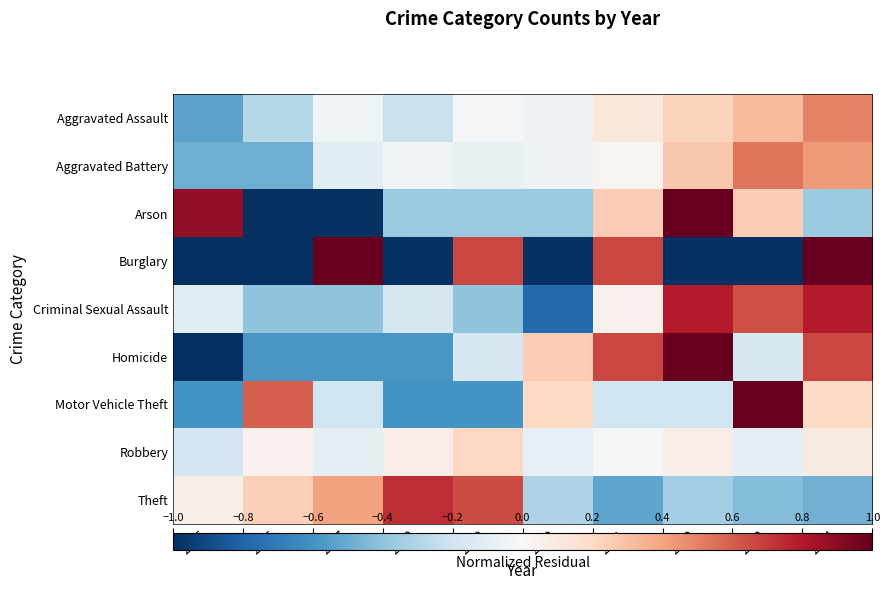

Reading left to right, what are all the values shown in this chart?

Aggravated Assault: 2015=-0.5	2016=-0.3	2017=-0.0	2018=-0.2	2019=-0.0	2020=-0.1	2021=0.1	2022=0.2	2023=0.3	2024=0.5
Aggravated Battery: 2015=-0.5	2016=-0.5	2017=-0.1	2018=-0.0	2019=-0.1	2020=-0.1	2021=0.0	2022=0.3	2023=0.5	2024=0.4
Arson: 2015=0.9	2016=-1.0	2017=-1.0	2018=-0.4	2019=-0.4	2020=-0.4	2021=0.2	2022=2.1	2023=0.2	2024=-0.4
Burglary: 2015=-1.0	2016=-1.0	2017=2.3	2018=-1.0	2019=0.7	2020=-1.0	2021=0.7	2022=-1.0	2023=-1.0	2024=2.3
Criminal Sexual Assault: 2015=-0.1	2016=-0.4	2017=-0.4	2018=-0.2	2019=-0.4	2020=-0.8	2021=0.0	2022=0.8	2023=0.6	2024=0.8
Homicide: 2015=-1.0	2016=-0.6	2017=-0.6	2018=-0.6	2019=-0.2	2020=0.3	2021=0.7	2022=1.5	2023=-0.2	2024=0.7
Motor Vehicle Theft: 2015=-0.6	2016=0.6	2017=-0.2	2018=-0.6	2019=-0.6	2020=0.2	2021=-0.2	2022=-0.2	2023=1.4	2024=0.2
Robbery: 2015=-0.2	2016=0.0	2017=-0.1	2018=0.1	2019=0.2	2020=-0.1	2021=-0.0	2022=0.1	2023=-0.1	2024=0.1
Theft: 2015=0.1	2016=0.2	2017=0.4	2018=0.7	2019=0.7	2020=-0.3	2021=-0.5	2022=-0.3	2023=-0.4	2024=-0.5